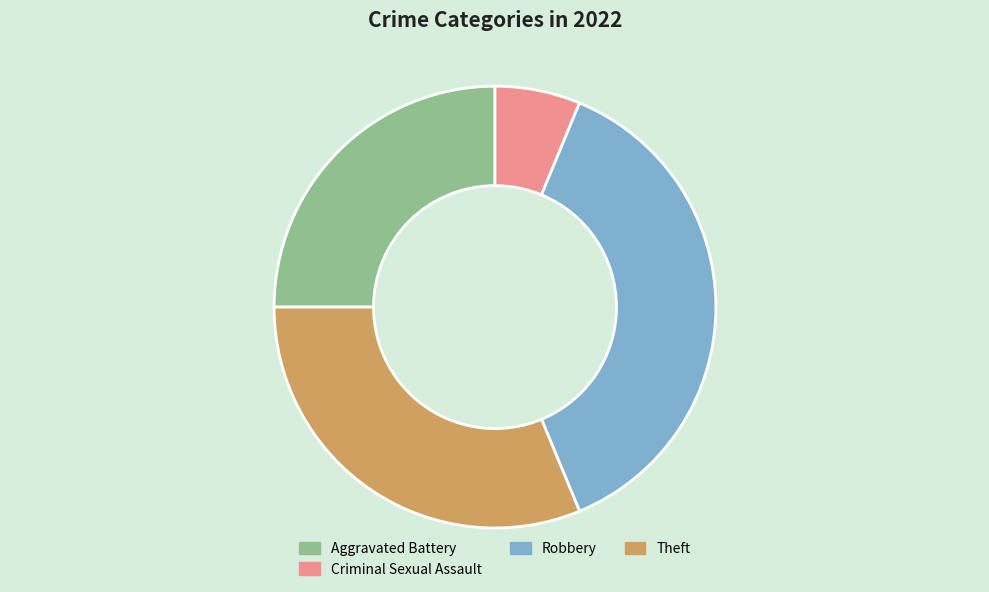

How many segments does this pie chart have?

4